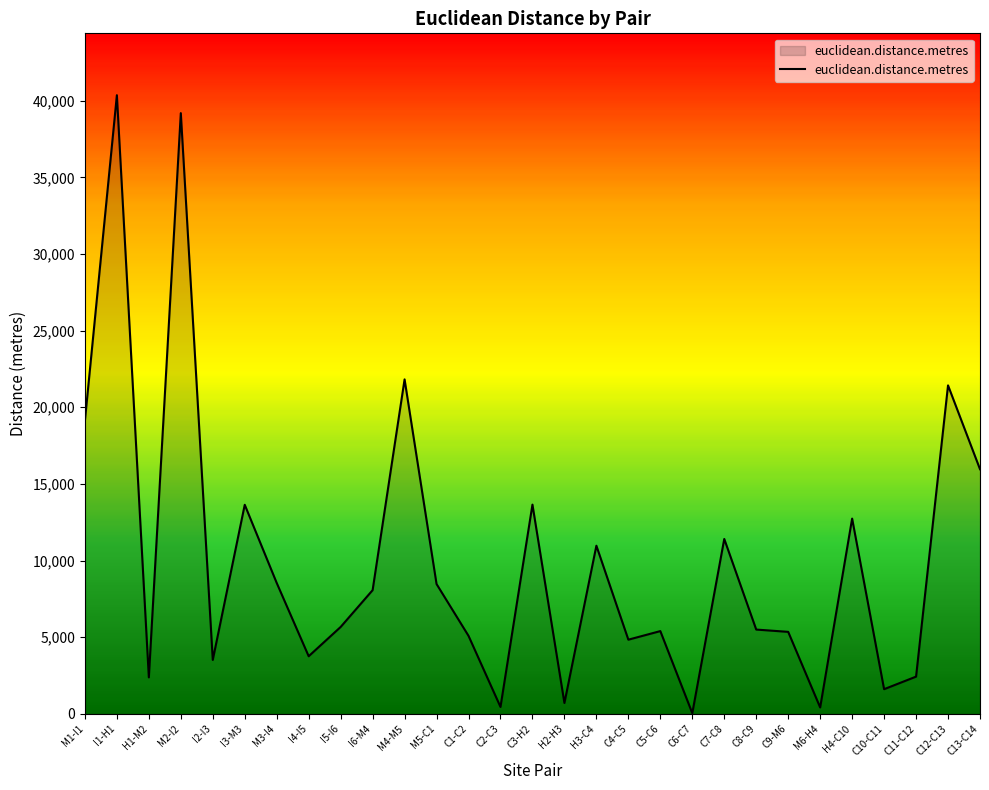

Count the number of data series in this chart.

1